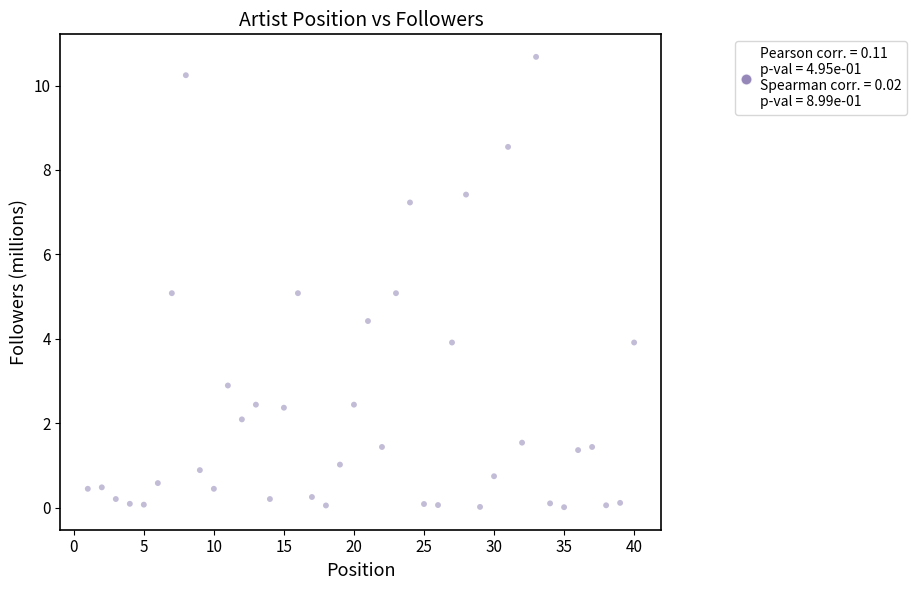

What is the range of Y values (max minus min)?

10.7